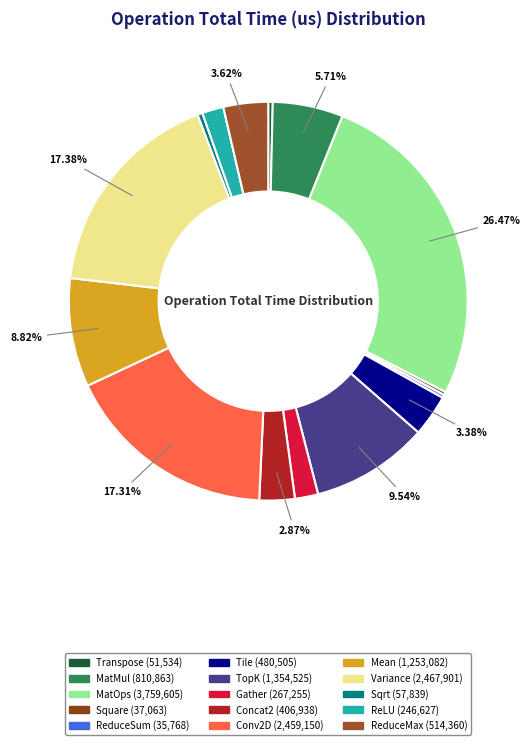

True or false: Variance accounts for 29% of the total.

False